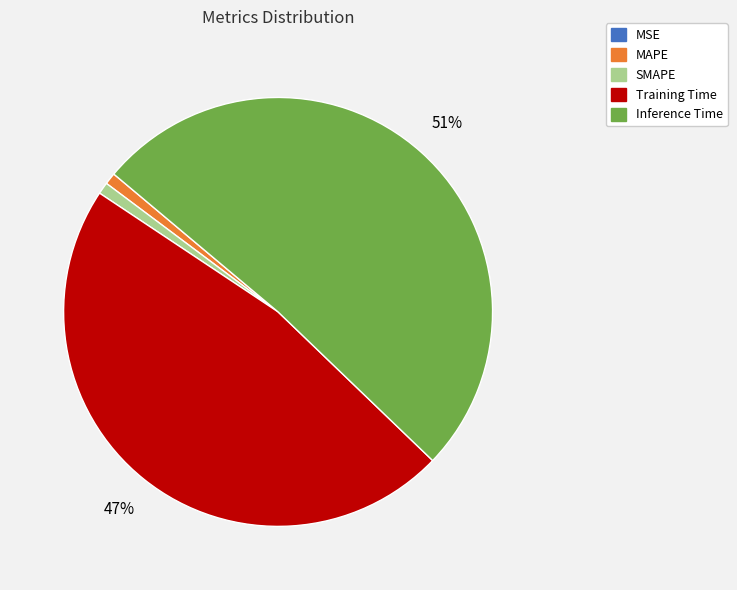

To the nearest percent, what is the average slice percentage?

20%